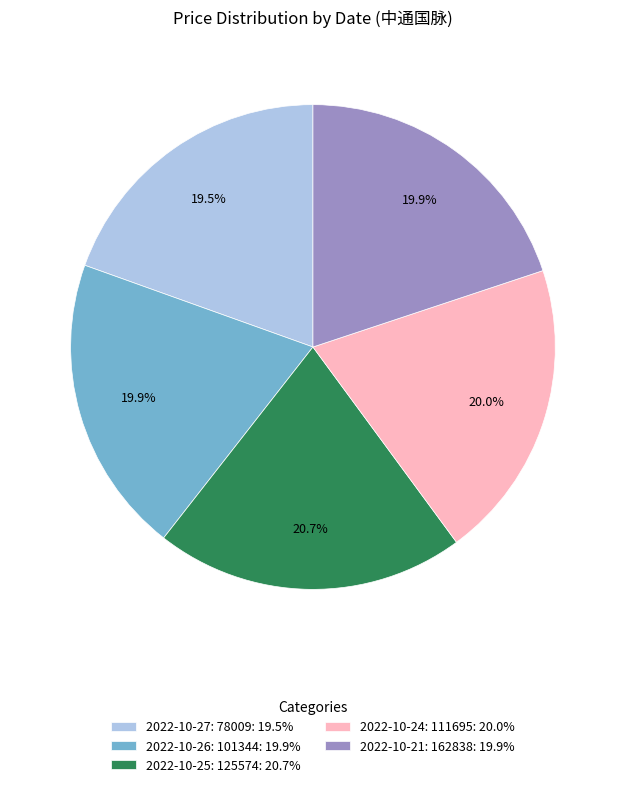

Combined, what portion of the pie is 2022-10-26: 101344 and 2022-10-25: 125574?

40.6%